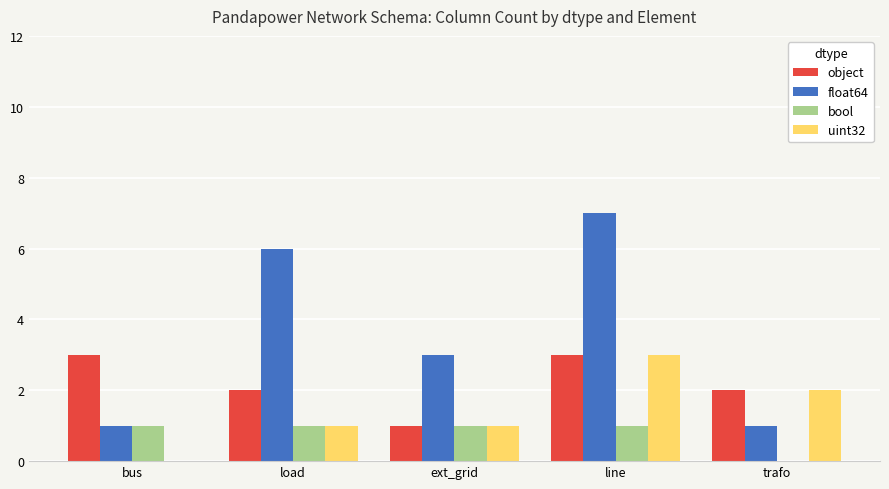

What are all the series names shown in the legend?

object, float64, bool, uint32